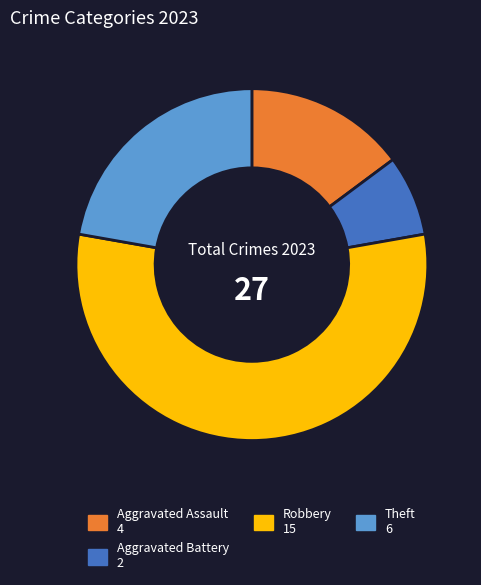

Is there any slice that represents more than half of the pie?

Yes